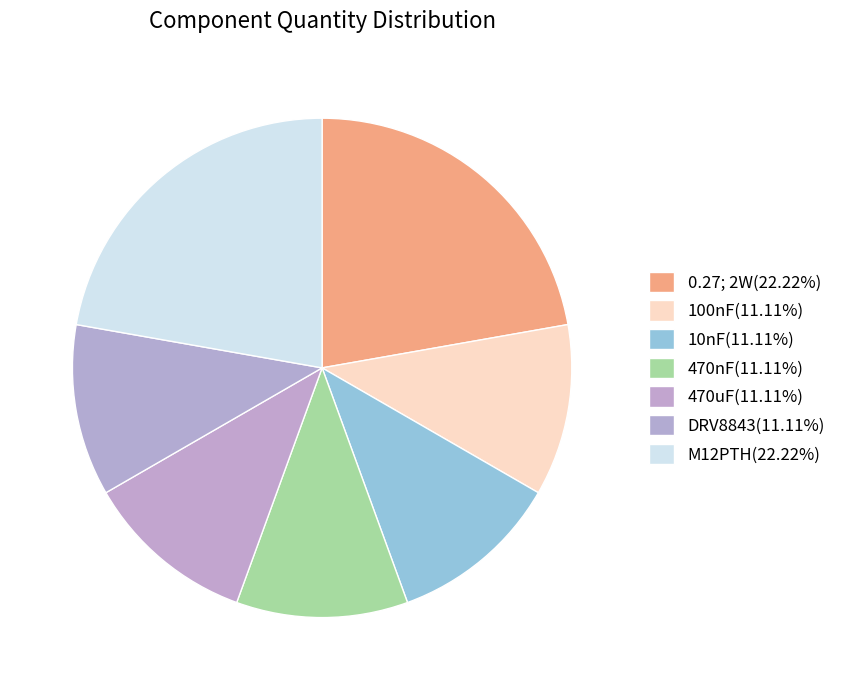

Which category has the smallest portion of the pie?

100nF